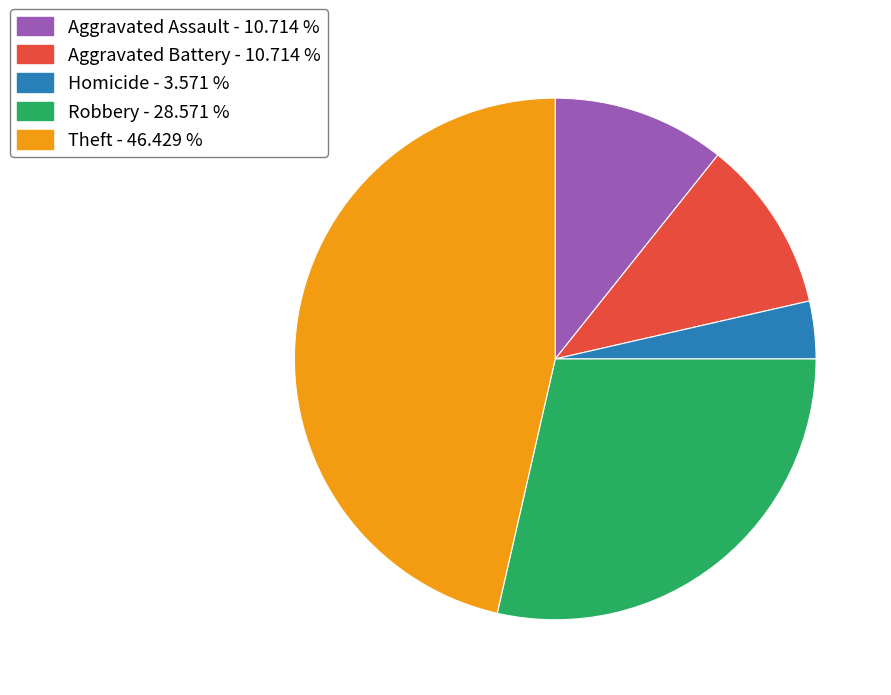

What is the largest slice in the pie chart?

Theft - 46.429 %